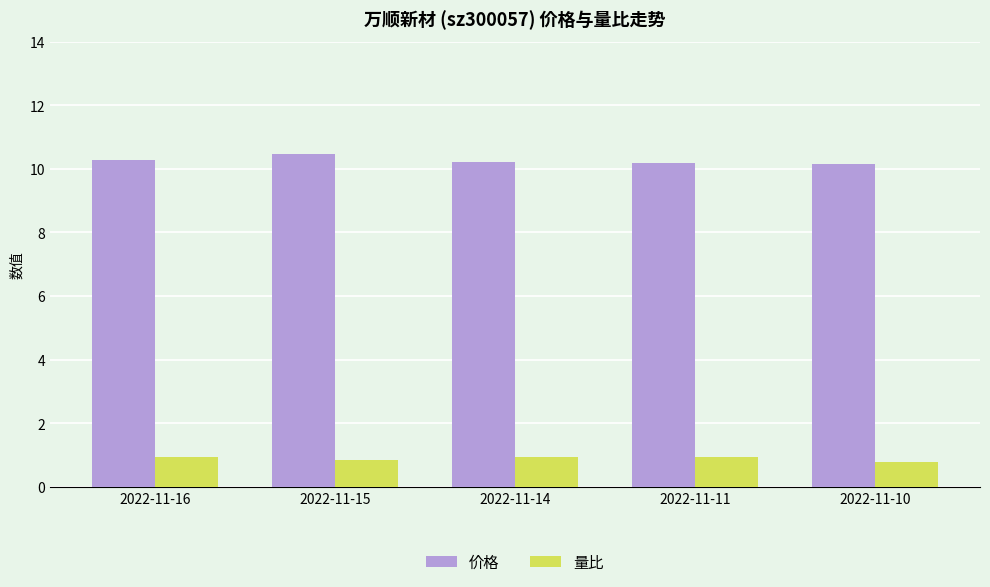

What is the value of the 价格 bar at the 4th from the left?

10.2